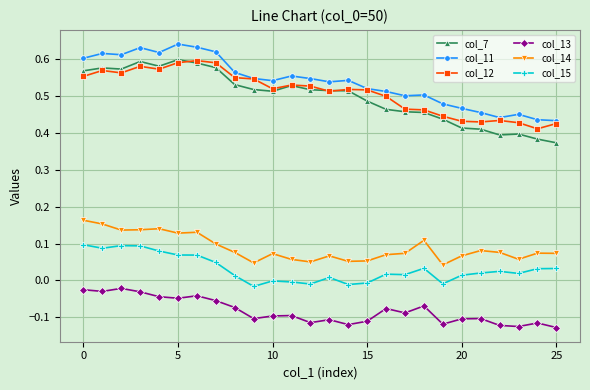

Which series has the widest spread of values?

col_7